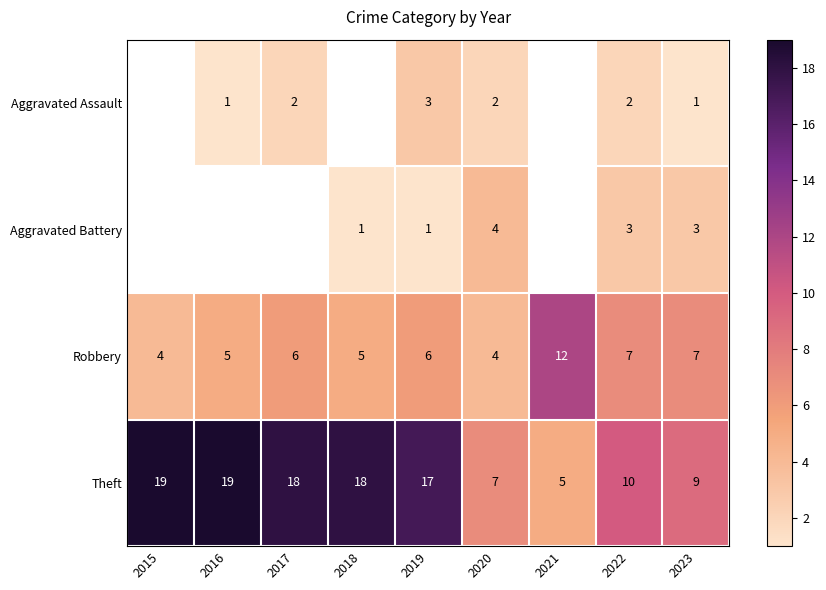

How many values in the Robbery series are below 6?

4